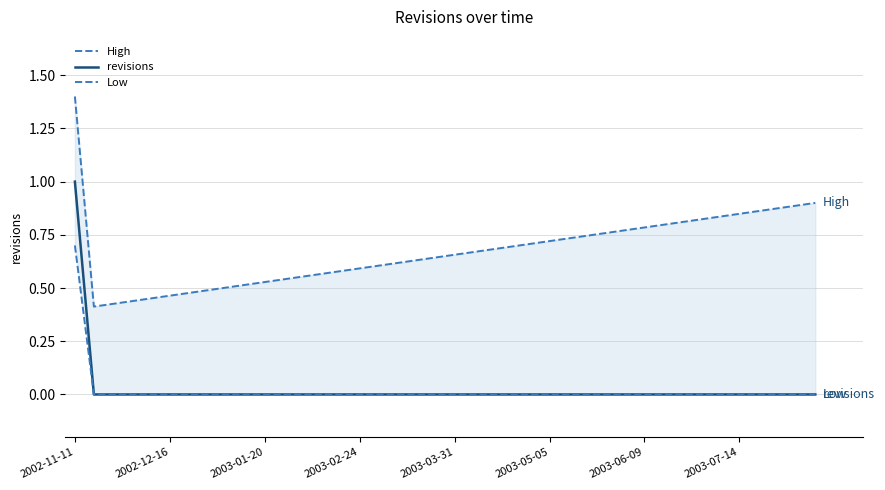

Is this an area chart (filled region under the line)?

No